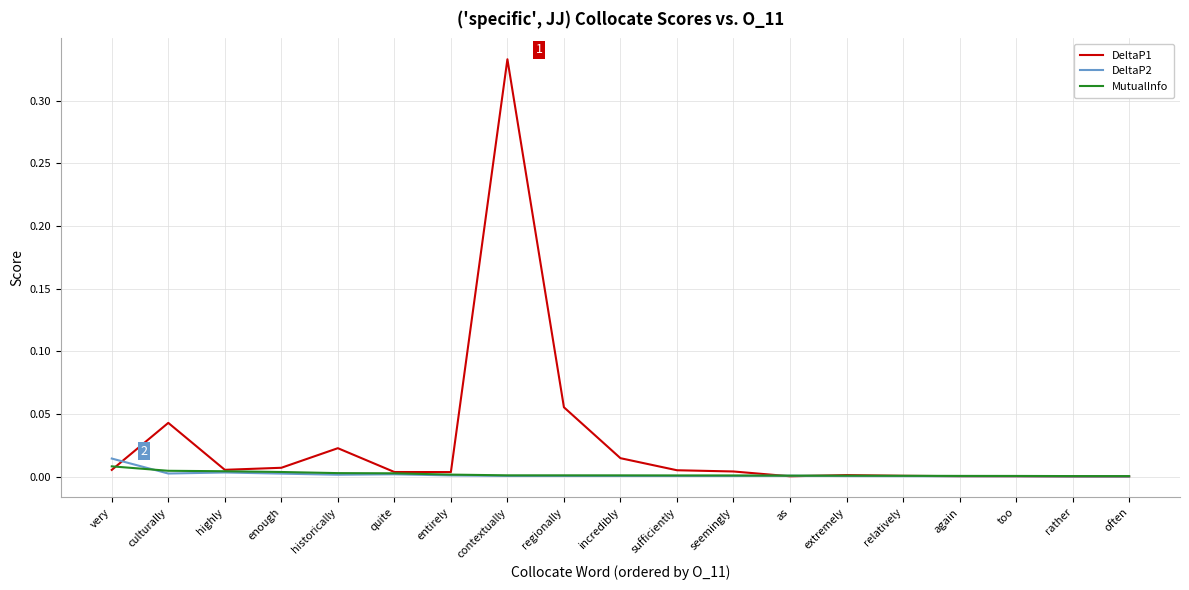

What are all the series names shown in the legend?

DeltaP1, DeltaP2, MutualInfo